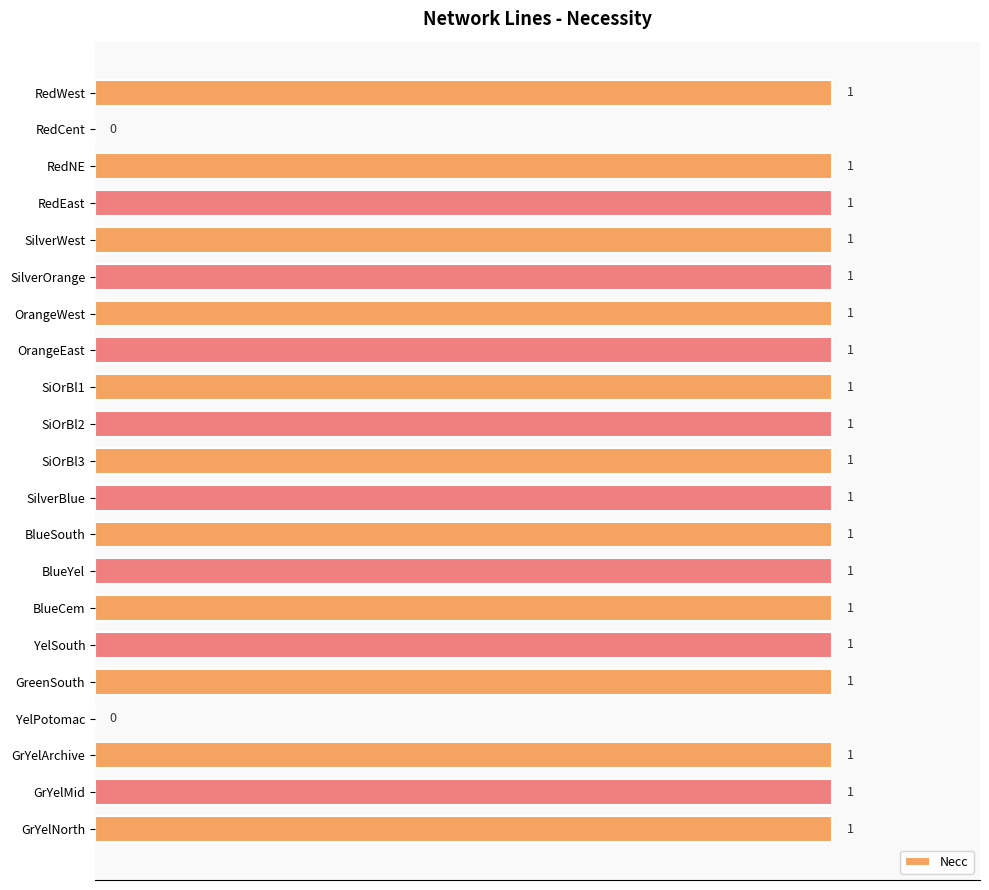

How many values are above zero?

19